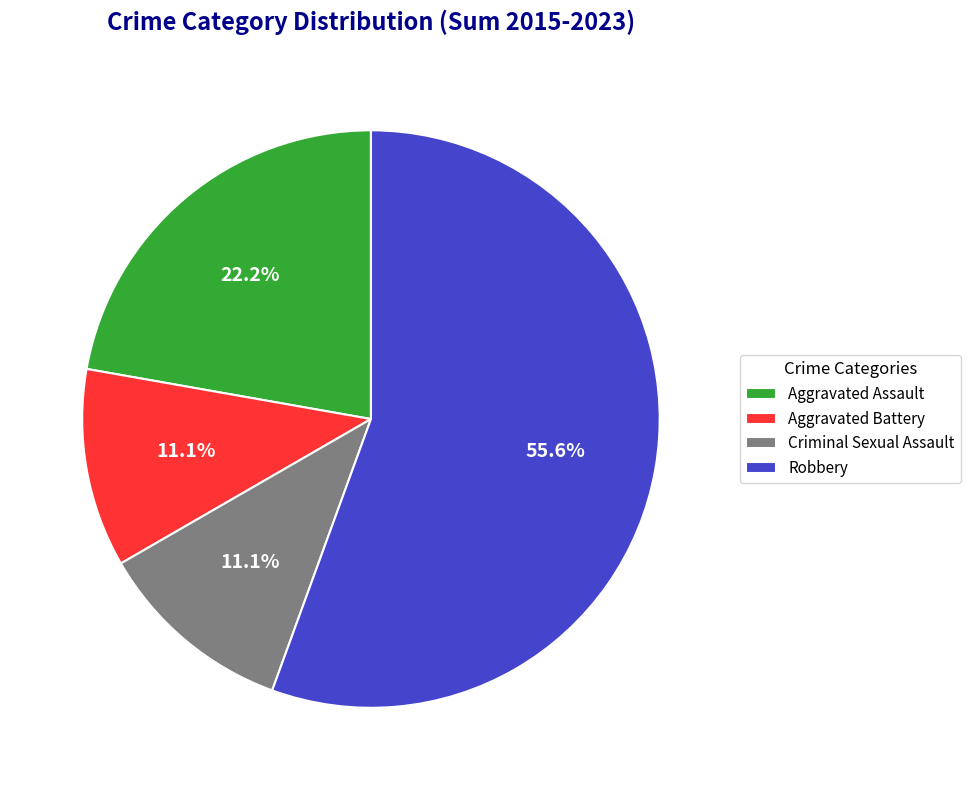

To the nearest percent, what is the combined percentage of Aggravated Assault and Robbery?

78%